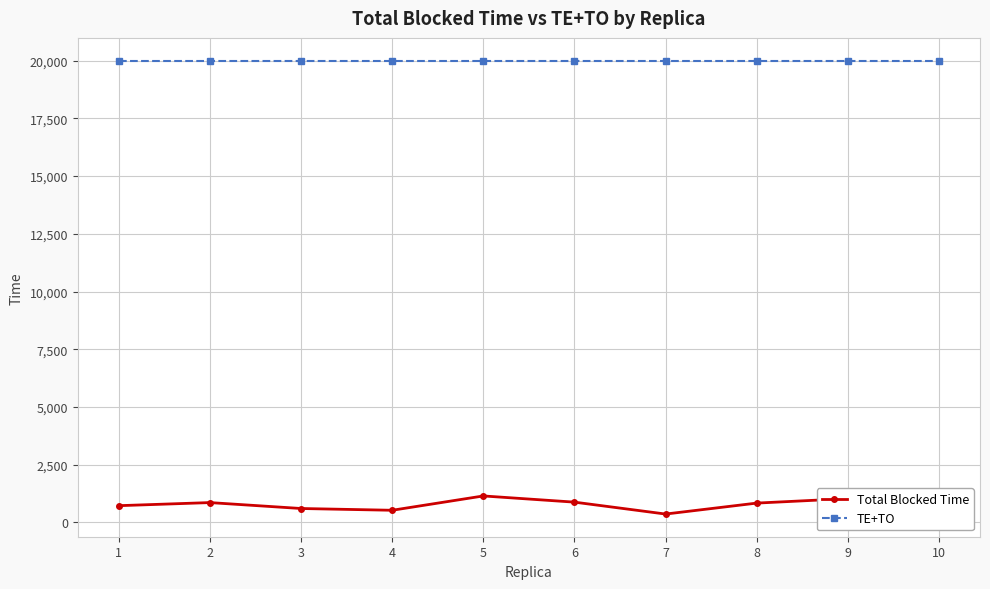

What is the average value of the Total Blocked Time series?

771.8